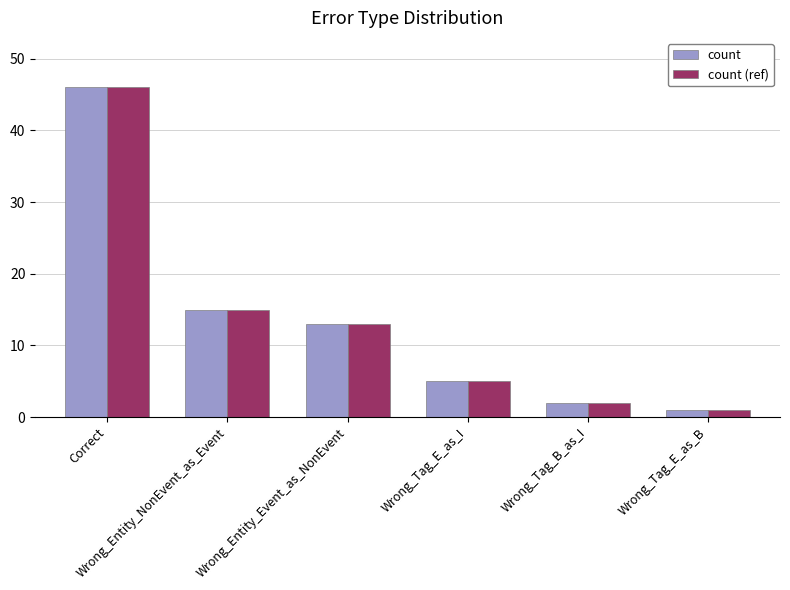

How many data points does each series have?

6